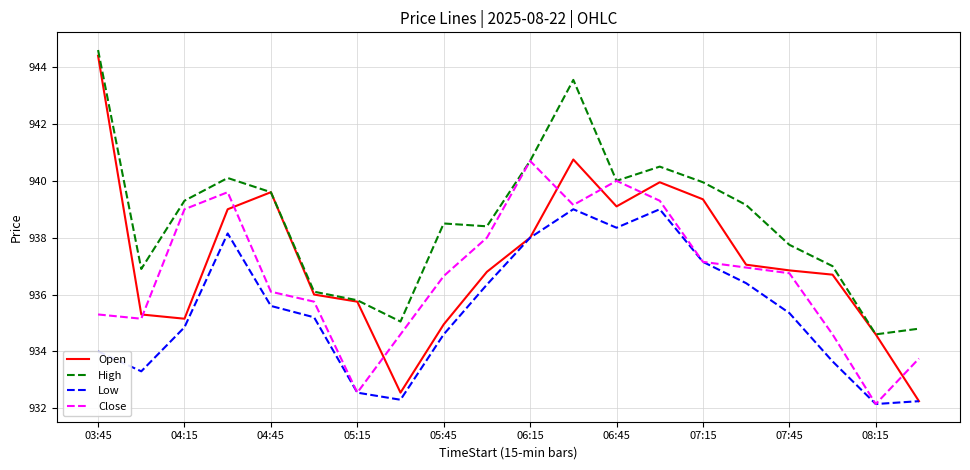

Which series has the largest range (max minus min)?

Open